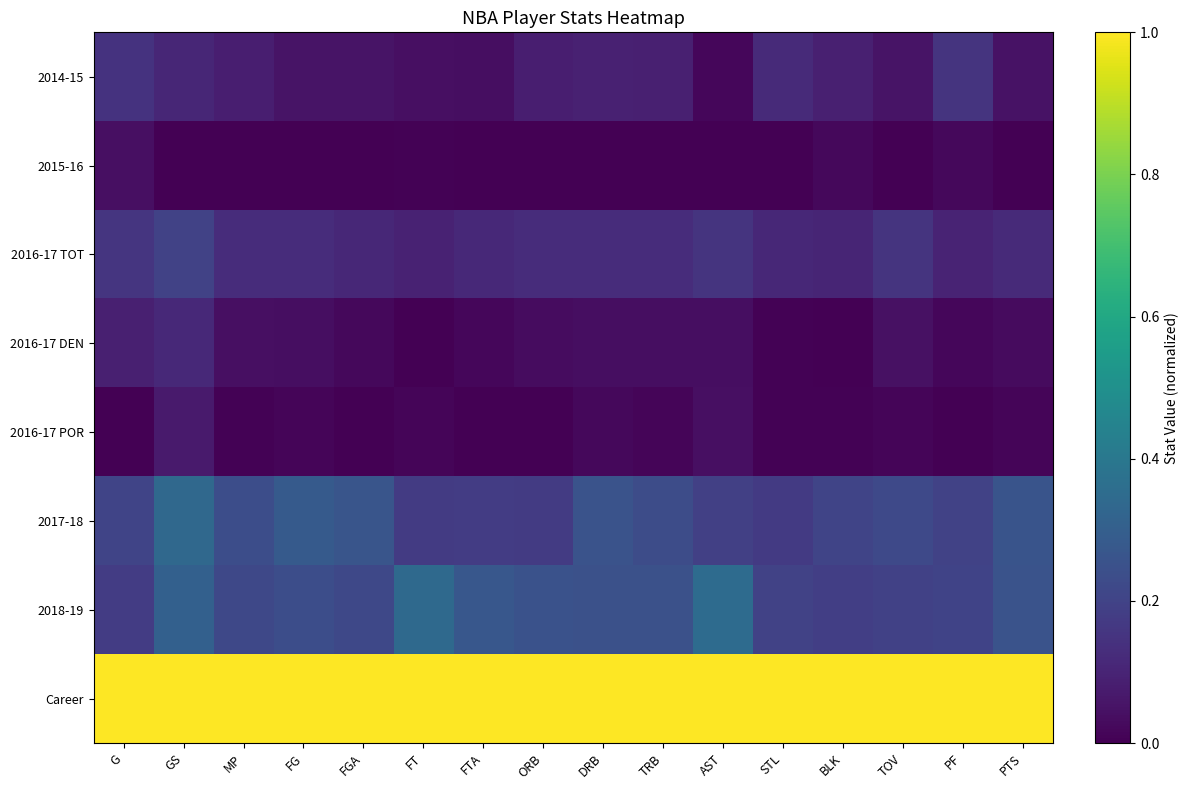

Reading left to right, what are all the values shown in this chart?

2014-15: G=0.1	GS=0.1	MP=0.1	FG=0.1	FGA=0.1	FT=0.0	FTA=0.0	ORB=0.1	DRB=0.1	TRB=0.1	AST=0.0	STL=0.1	BLK=0.1	TOV=0.1	PF=0.2	PTS=0.0
2015-16: G=0.0	GS=0.0	MP=0.0	FG=0.0	FGA=0.0	FT=0.0	FTA=0.0	ORB=0.0	DRB=0.0	TRB=0.0	AST=0.0	STL=0.0	BLK=0.0	TOV=0.0	PF=0.0	PTS=0.0
2016-17 TOT: G=0.2	GS=0.2	MP=0.1	FG=0.1	FGA=0.1	FT=0.1	FTA=0.1	ORB=0.1	DRB=0.1	TRB=0.1	AST=0.2	STL=0.1	BLK=0.1	TOV=0.2	PF=0.1	PTS=0.1
2016-17 DEN: G=0.1	GS=0.1	MP=0.0	FG=0.0	FGA=0.0	FT=0.0	FTA=0.0	ORB=0.0	DRB=0.0	TRB=0.0	AST=0.0	STL=0.0	BLK=0.0	TOV=0.0	PF=0.0	PTS=0.0
2016-17 POR: G=0.0	GS=0.1	MP=0.0	FG=0.0	FGA=0.0	FT=0.0	FTA=0.0	ORB=0.0	DRB=0.0	TRB=0.0	AST=0.0	STL=0.0	BLK=0.0	TOV=0.0	PF=0.0	PTS=0.0
2017-18: G=0.2	GS=0.3	MP=0.2	FG=0.3	FGA=0.3	FT=0.2	FTA=0.2	ORB=0.2	DRB=0.3	TRB=0.2	AST=0.2	STL=0.2	BLK=0.2	TOV=0.2	PF=0.2	PTS=0.3
2018-19: G=0.2	GS=0.3	MP=0.2	FG=0.2	FGA=0.2	FT=0.3	FTA=0.3	ORB=0.3	DRB=0.2	TRB=0.2	AST=0.4	STL=0.2	BLK=0.2	TOV=0.2	PF=0.2	PTS=0.3
Career: G=1.0	GS=1.0	MP=1.0	FG=1.0	FGA=1.0	FT=1.0	FTA=1.0	ORB=1.0	DRB=1.0	TRB=1.0	AST=1.0	STL=1.0	BLK=1.0	TOV=1.0	PF=1.0	PTS=1.0